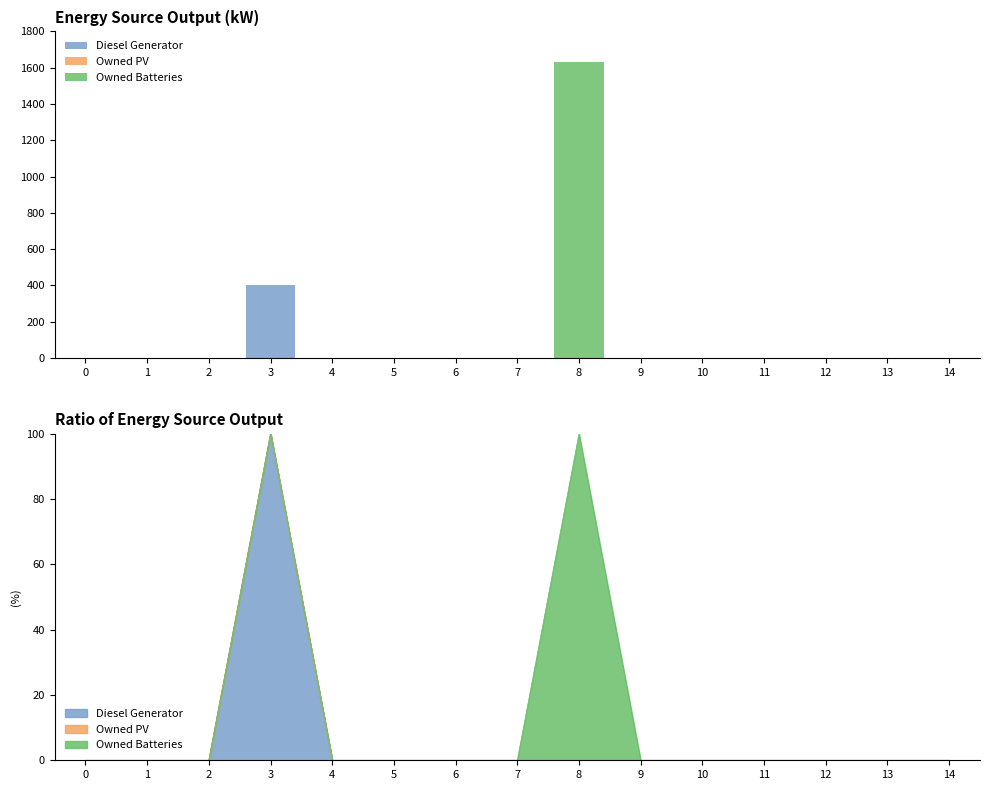

What is the difference between the maximum and minimum values in the Diesel Generator series?

400